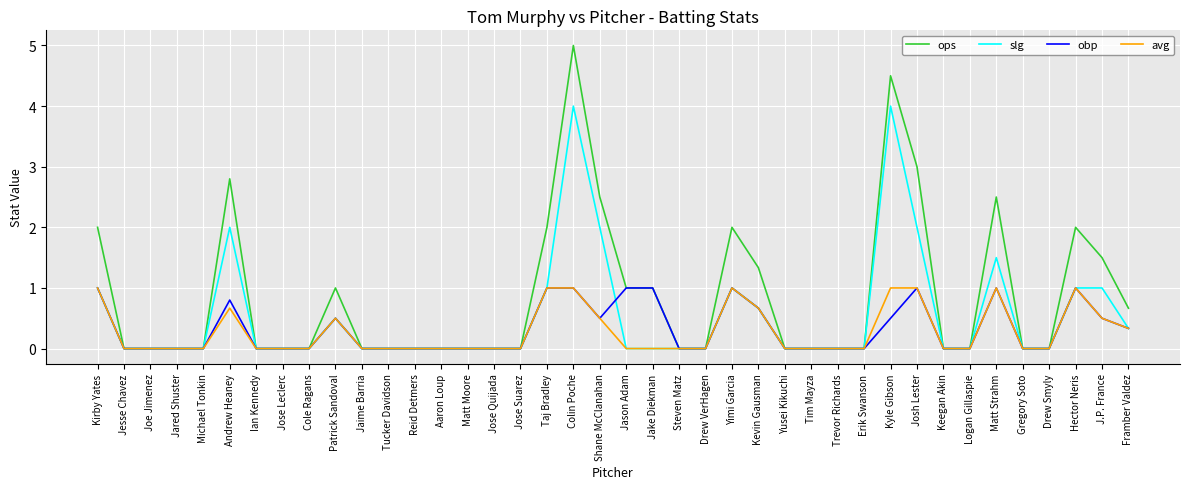

Which series has the largest total across all categories?

ops